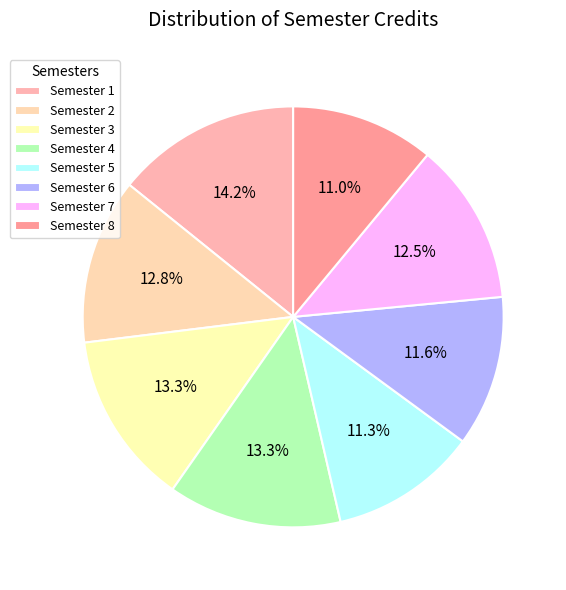

Do Semester 4 and Semester 8 together represent more than half of the pie?

No